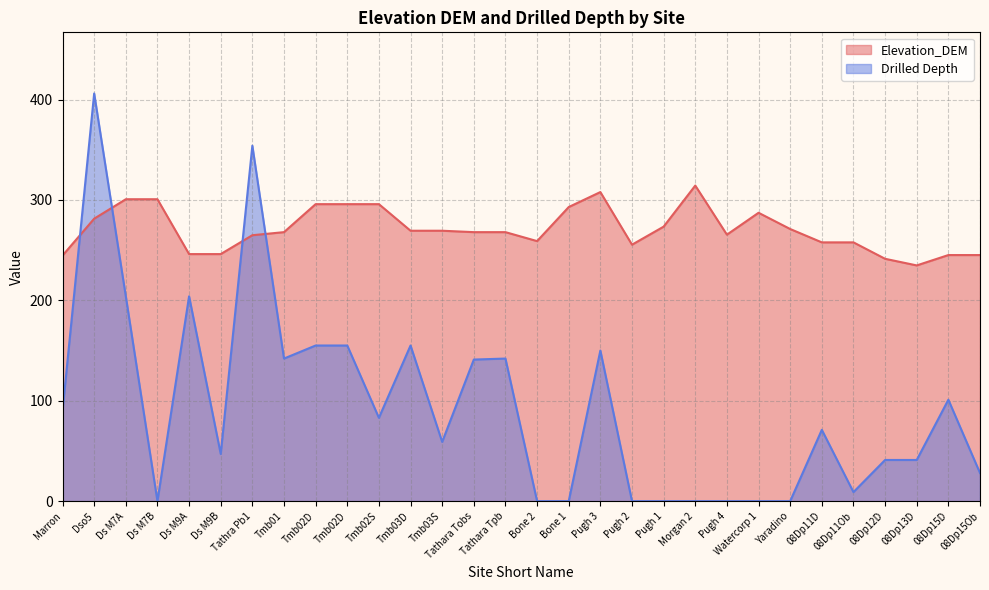

Is it true that Drilled Depth equals 0.0 at Pugh 4?

True